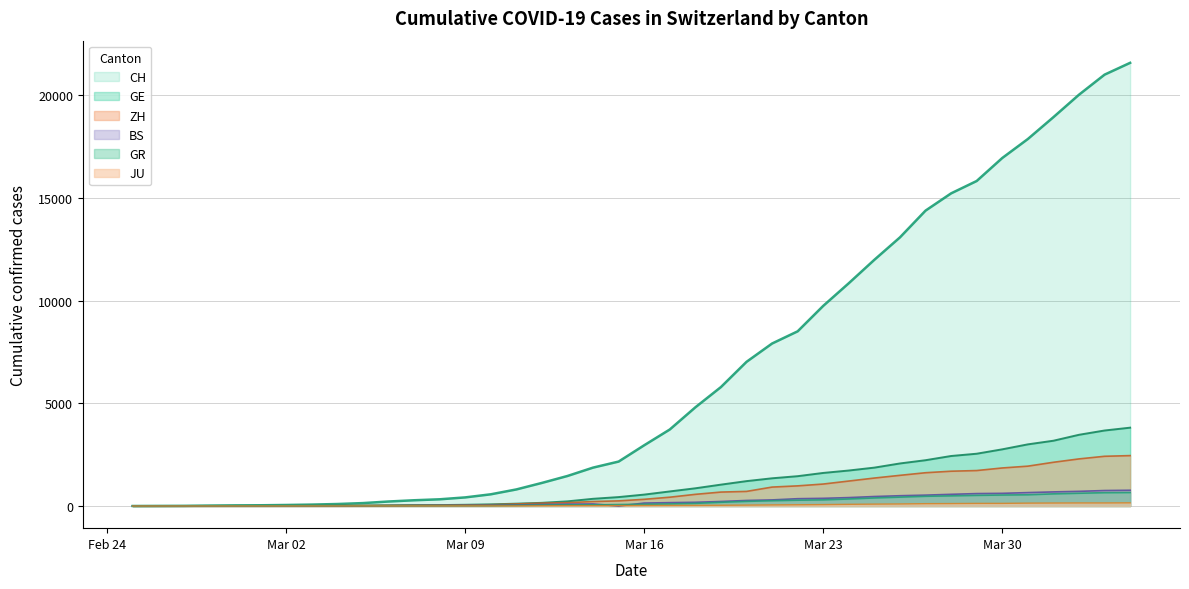

True or false: BS and GE intersect in this chart.

False